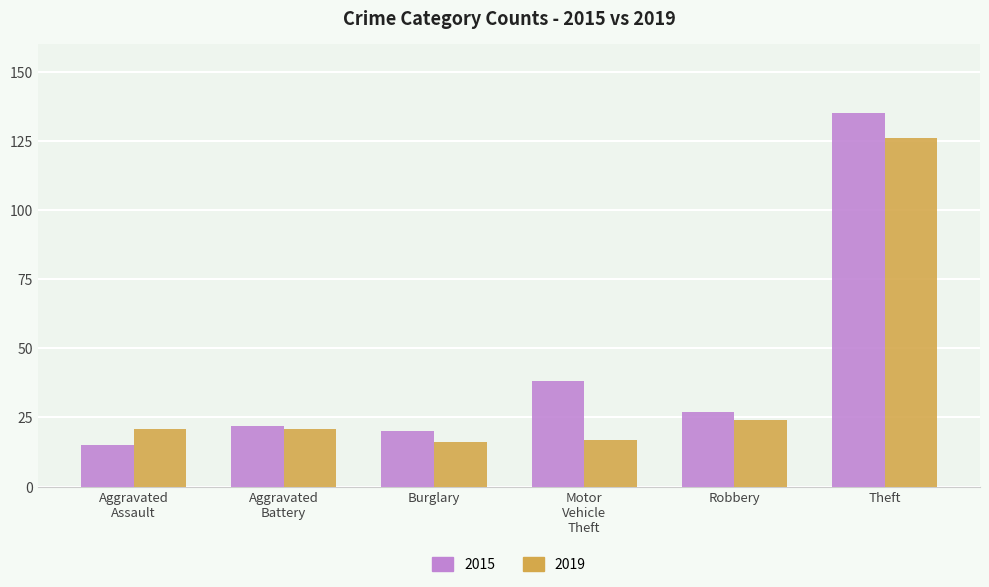

The 2015 series shows 9 at Robbery. True or false?

False